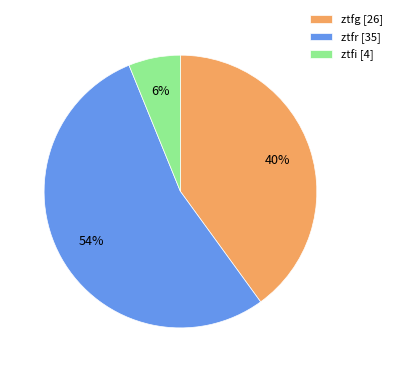

What is the largest slice in the pie chart?

ztfr [35]